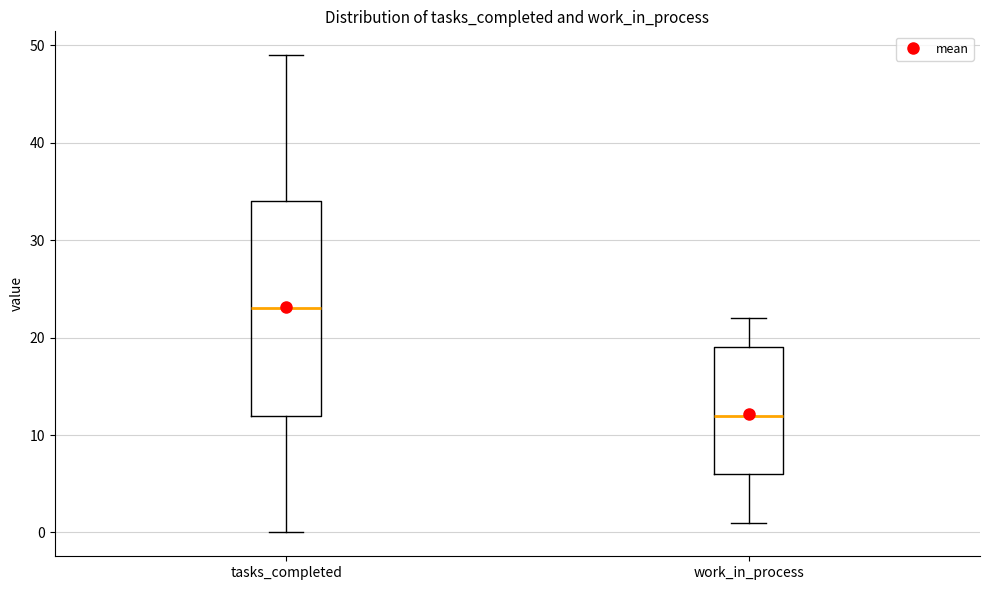

Reading left to right, transcribe this box plot: for each box, give where its median line is, the range the box spans, and where its two whiskers end, as read against the y-axis. The values are not printed on the chart, so give them approximately, as read against the axis.

tasks_completed: median 23, box 12 to 34, whiskers 0 to 49
work_in_process: median 12, box 6 to 19, whiskers 1 to 22